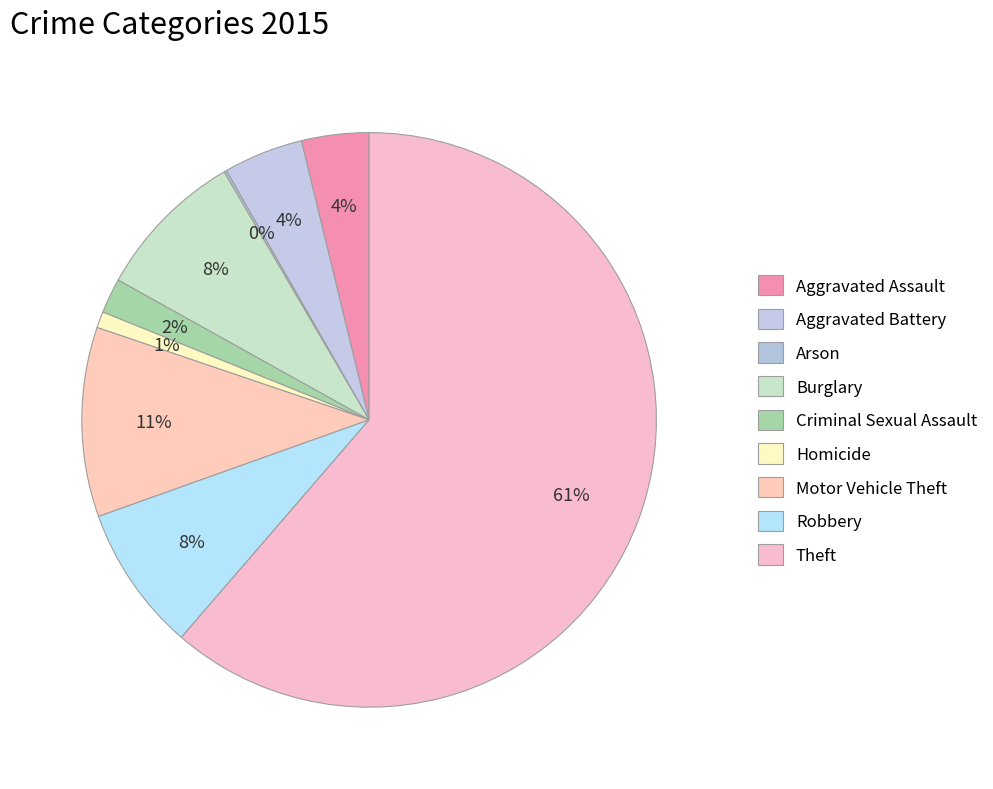

How many segments does this pie chart have?

9